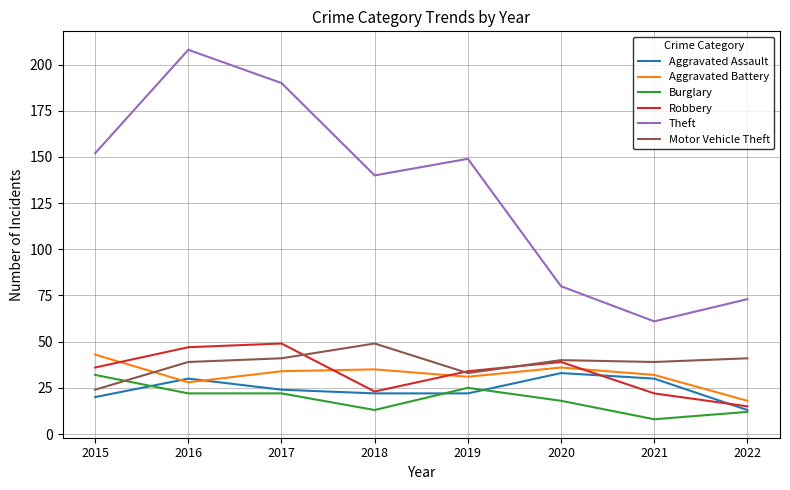

Reading left to right, list all the values displayed in this chart.

Aggravated Assault: 20	30	24	22	22	33	30	13
Aggravated Battery: 43	28	34	35	31	36	32	18
Burglary: 32	22	22	13	25	18	8	12
Robbery: 36	47	49	23	34	39	22	15
Theft: 152	208	190	140	149	80	61	73
Motor Vehicle Theft: 24	39	41	49	33	40	39	41